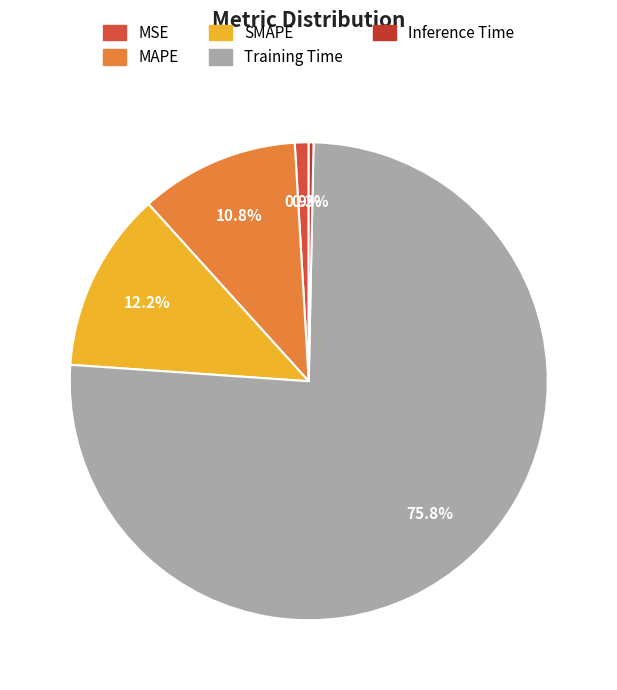

What percentage is the MAPE slice, to the nearest percent?

11%